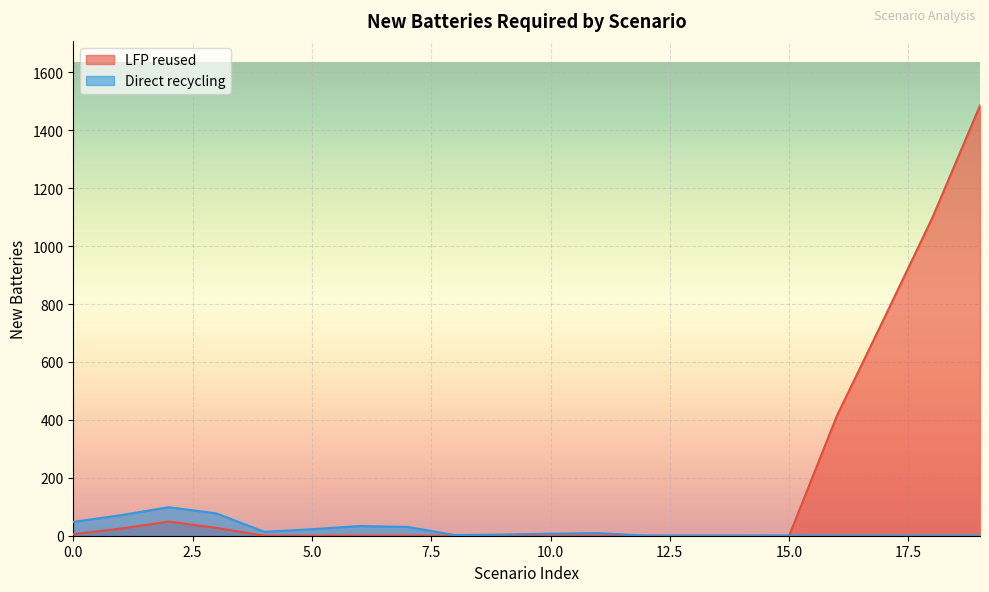

How many categories are shown in the chart?

20